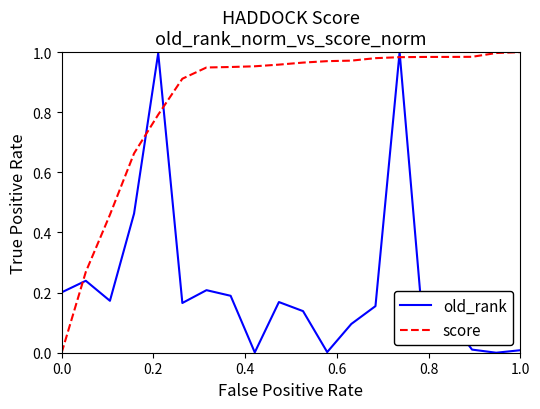

Which series has the largest total across all categories?

score